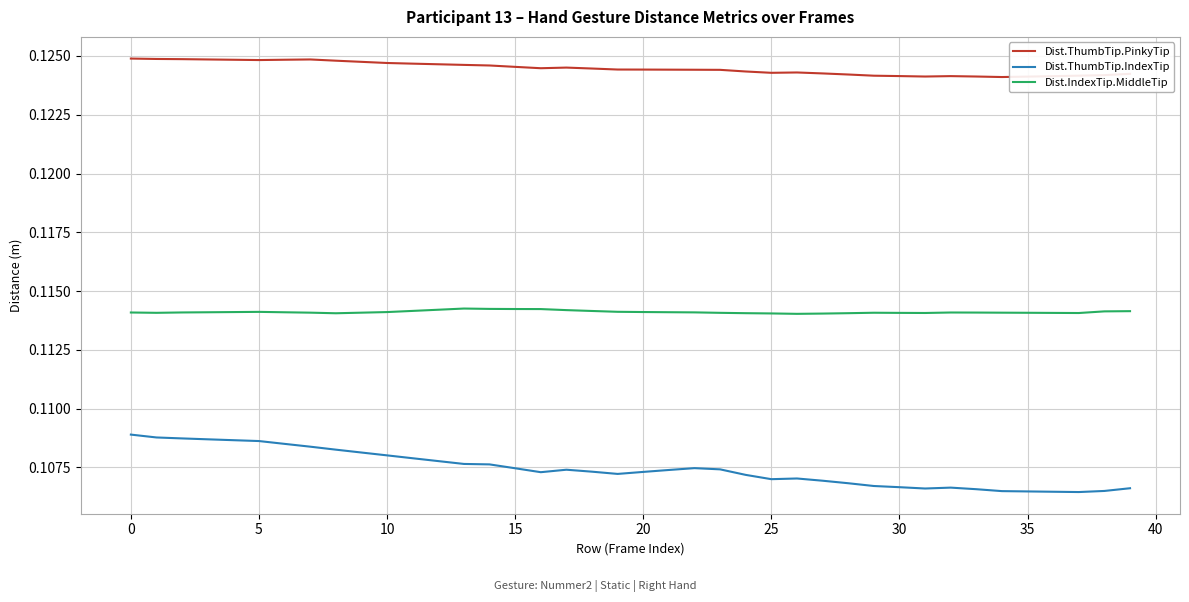

Rank the series by their average value, from lowest to highest.

Dist.ThumbTip.IndexTip, Dist.IndexTip.MiddleTip, Dist.ThumbTip.PinkyTip